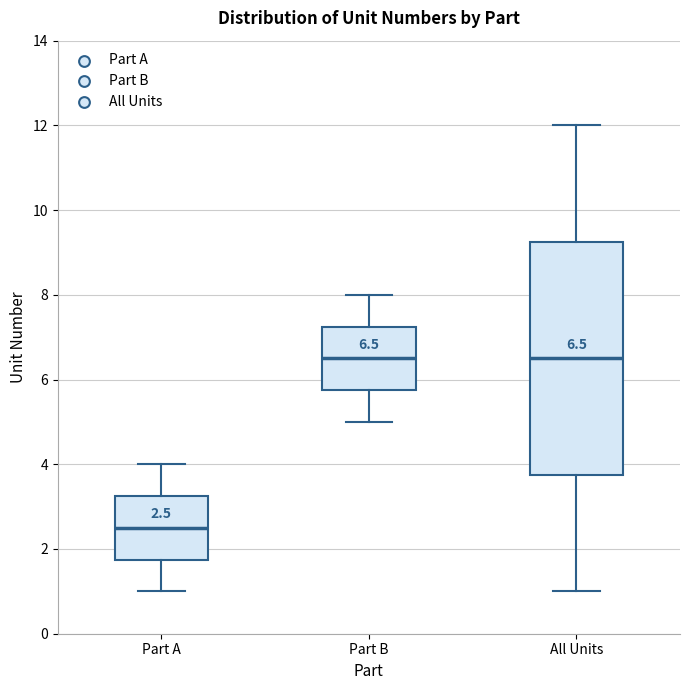

Which box is the tallest, from its lower edge to its upper edge?

All Units